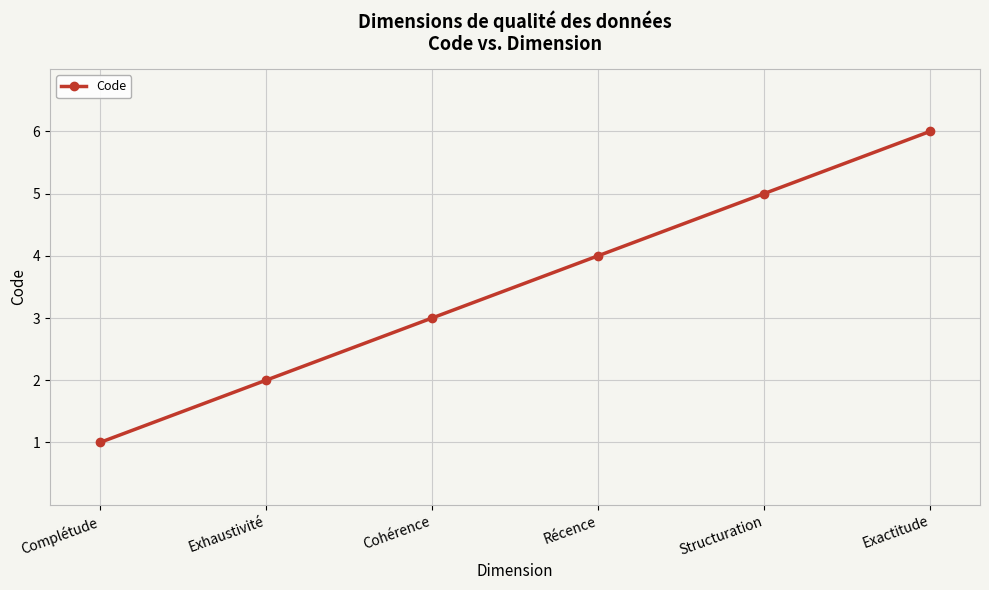

Where is the data nearest to the value 3?

Cohérence